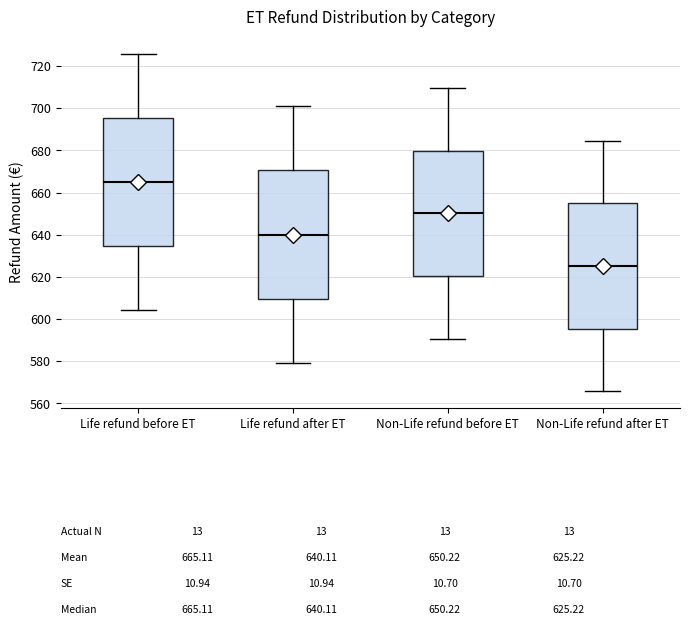

Which box's median line is the highest?

Life refund before ET